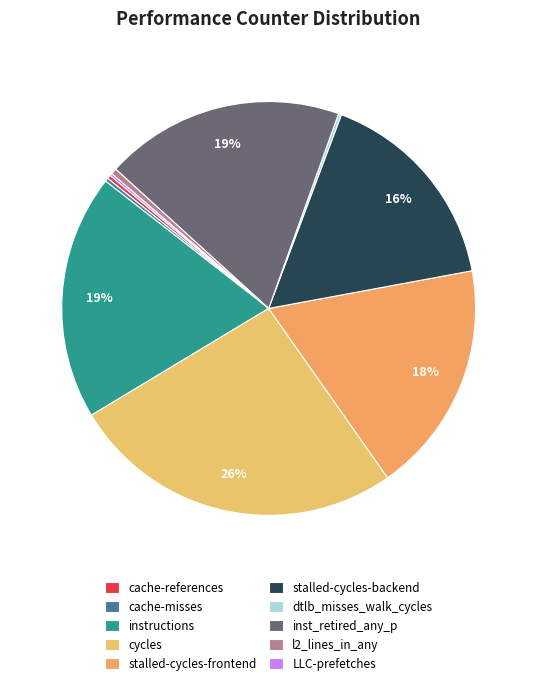

Is instructions the majority of the pie?

No